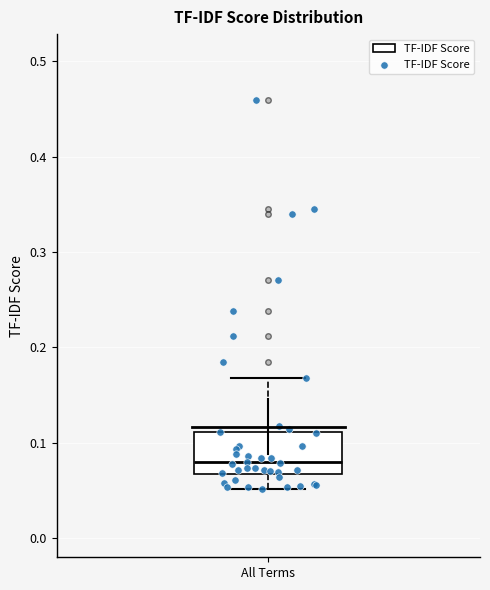

Where is the lower edge of the box for All Terms on the y-axis? The values are not printed on the chart, so give them approximately, as read against the axis.

0.07